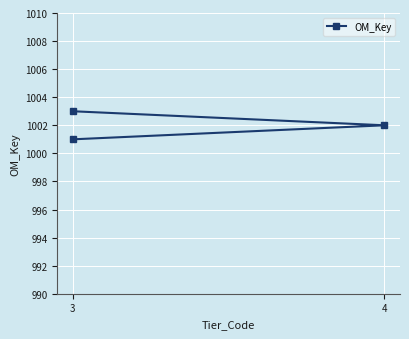

What is the minimum value shown in the chart?

1001